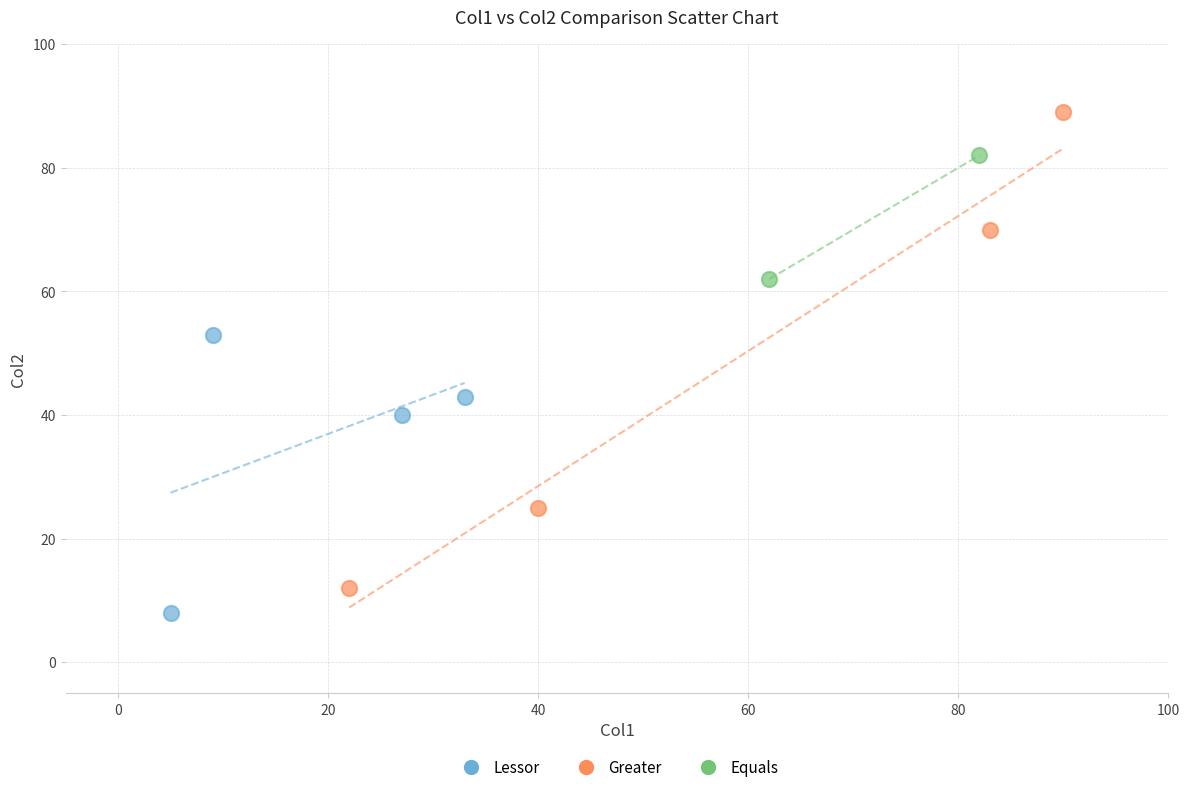

Which series reaches the maximum Y coordinate?

Greater